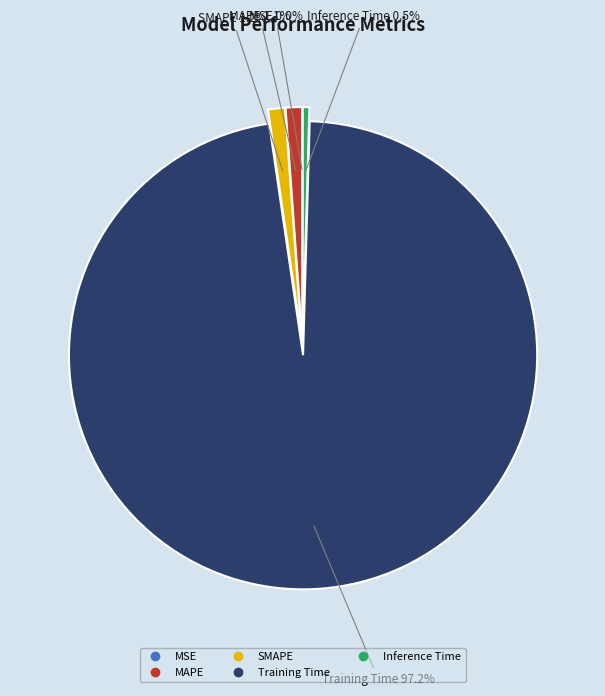

How much of the chart is everything except MAPE?

98.9%